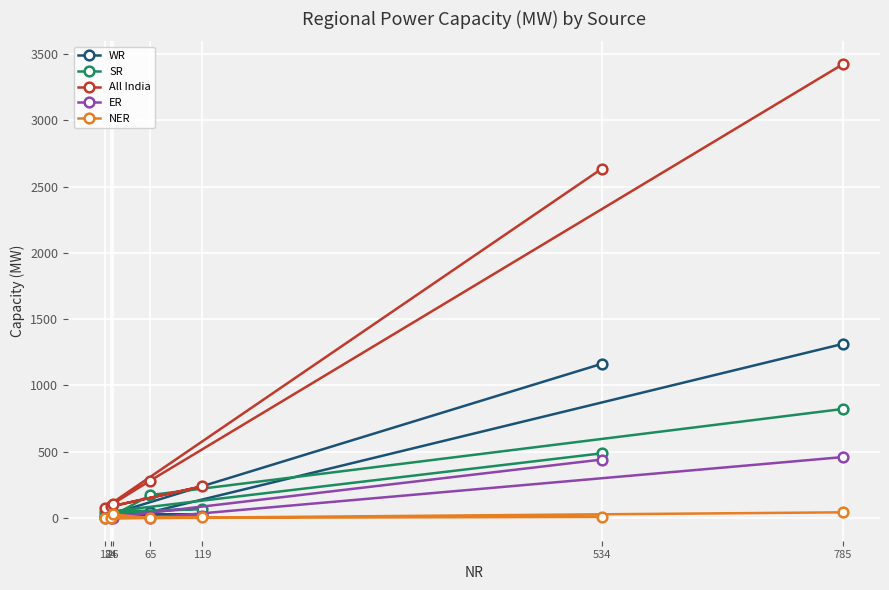

Which series ends up on top after the final intersection of WR and SR?

WR